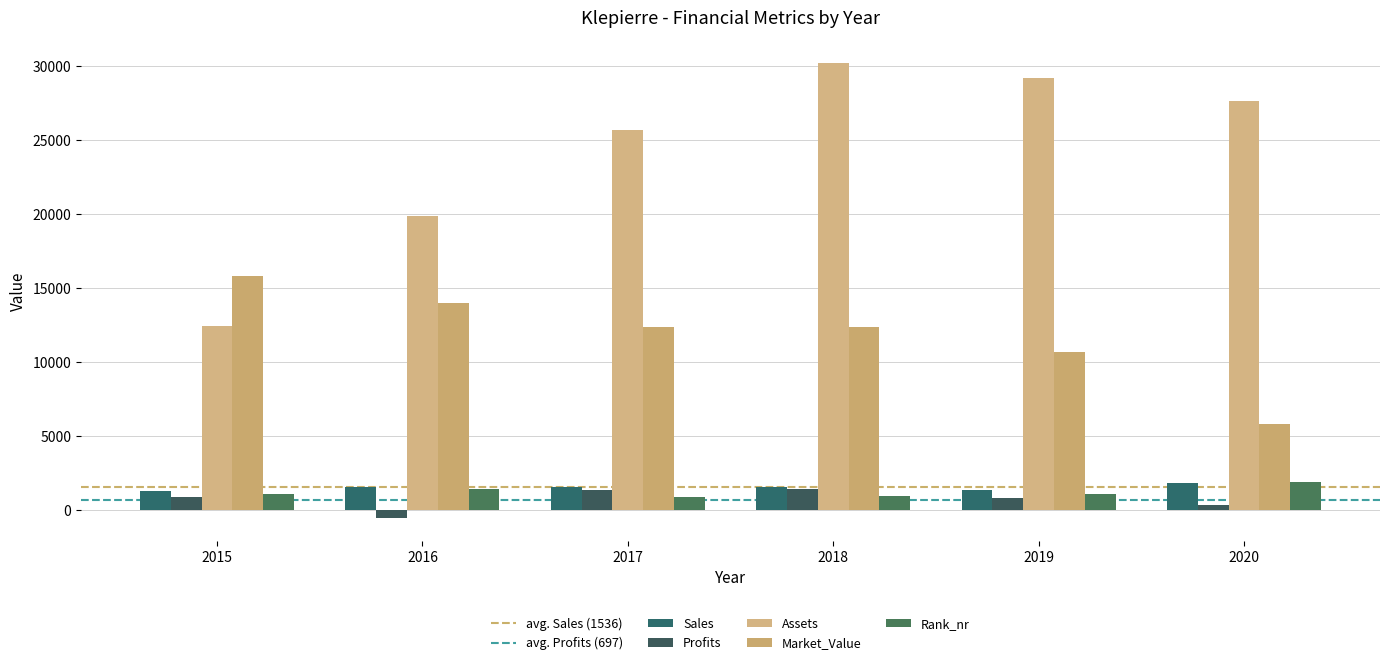

Is the value of Assets at 2020 greater than the value of Rank_nr at 2018?

Yes